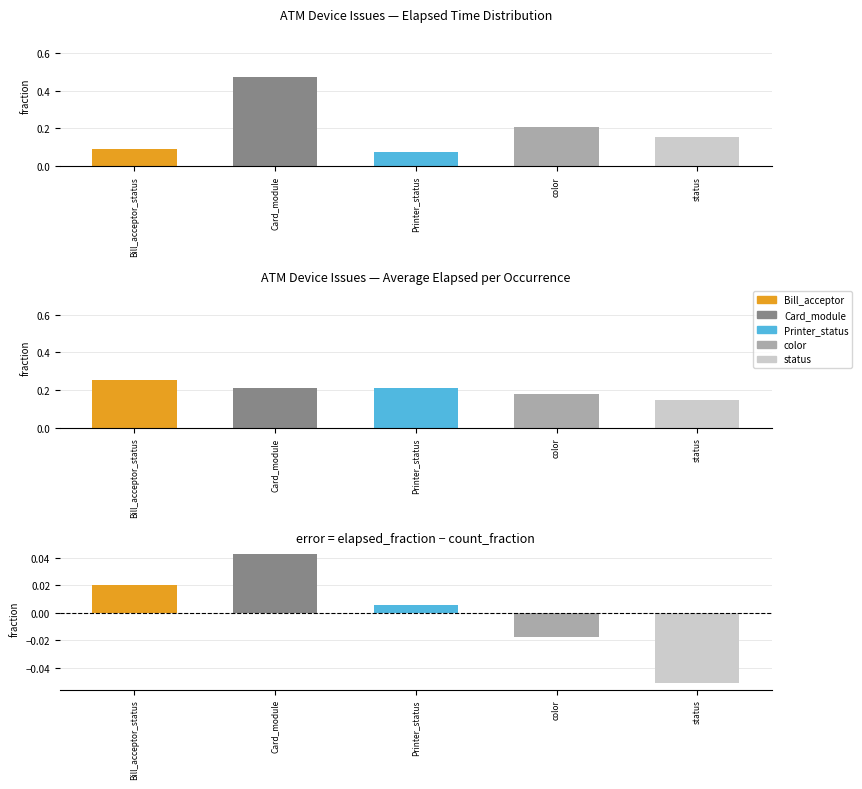

Is it true that Avg_Elapsed equals 0.2 at color?

True